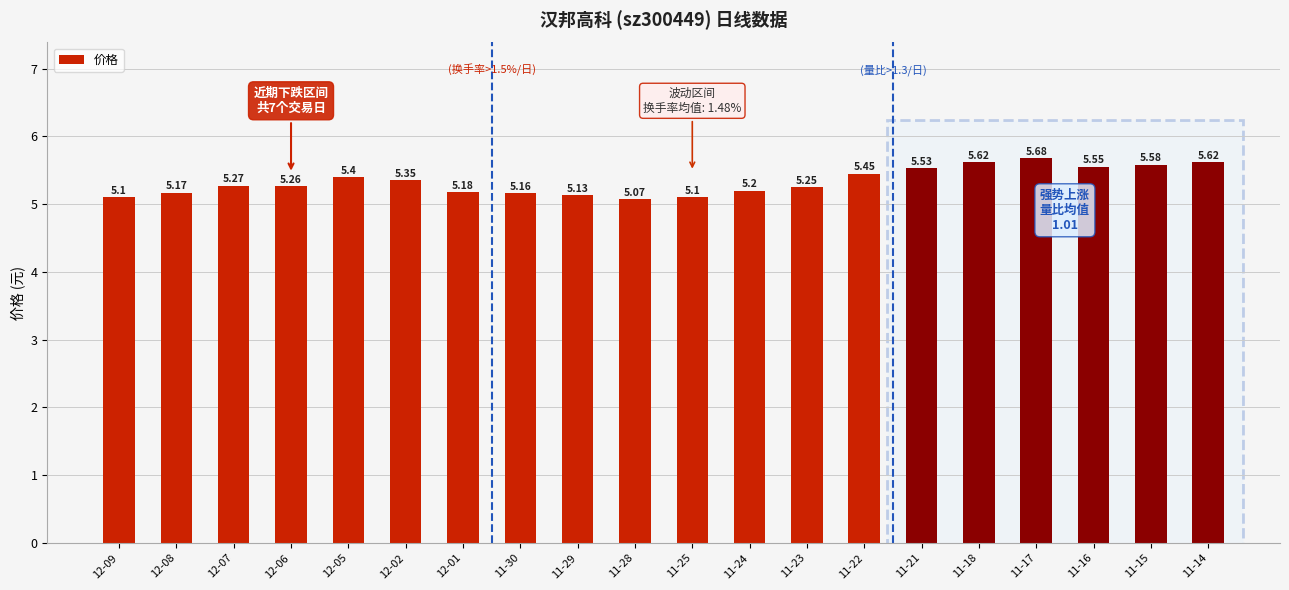

What is the ratio of the value at 11-22 to the value at 11-24?

1.0